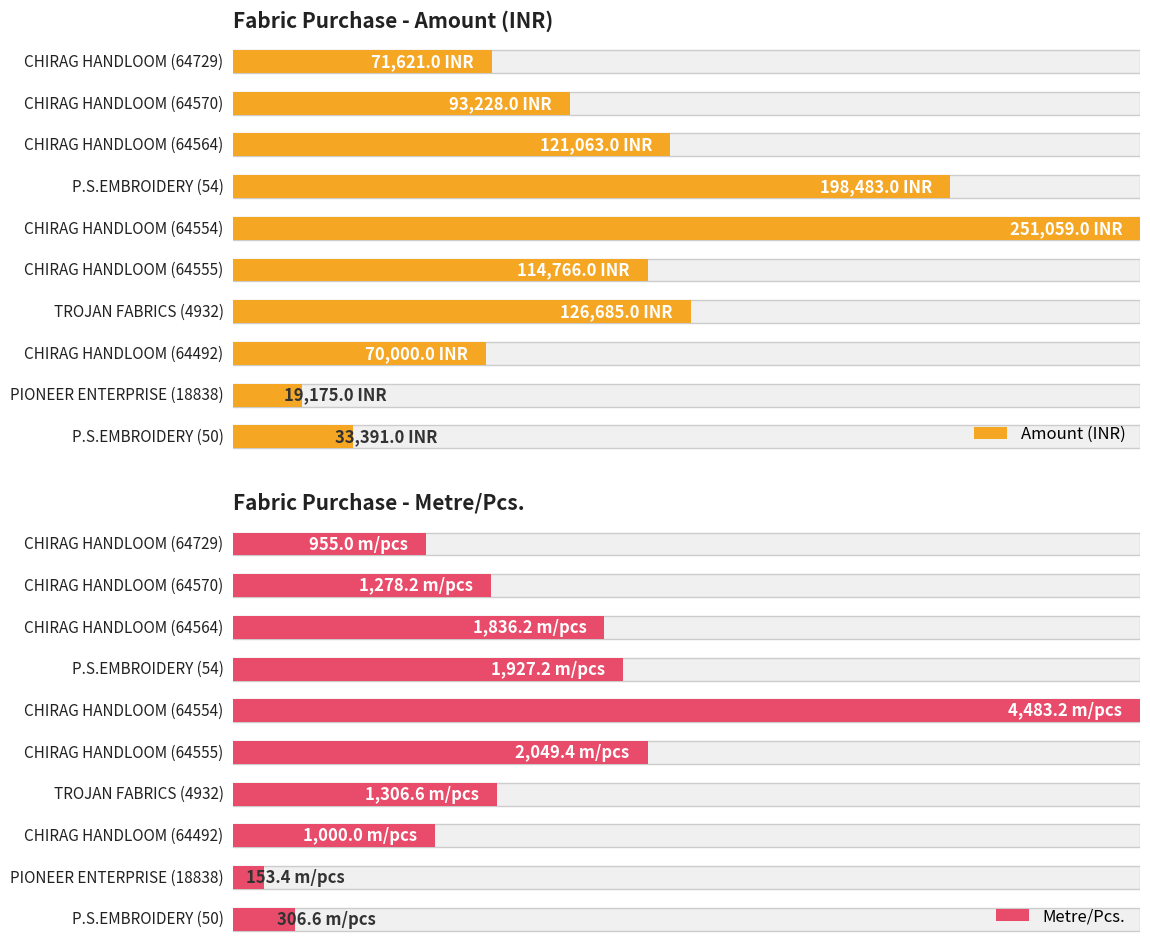

Between PIONEER ENTERPRISE (18838) and CHIRAG HANDLOOM (64729), which series saw the biggest shift?

Amount